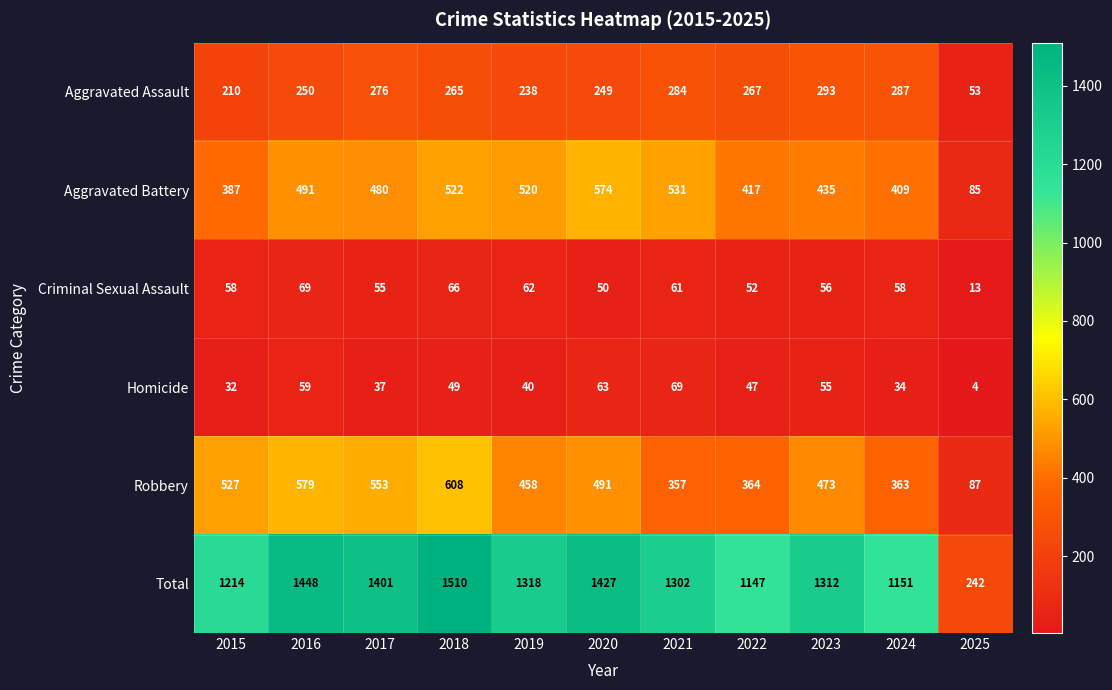

How many distinct data groups are displayed?

6